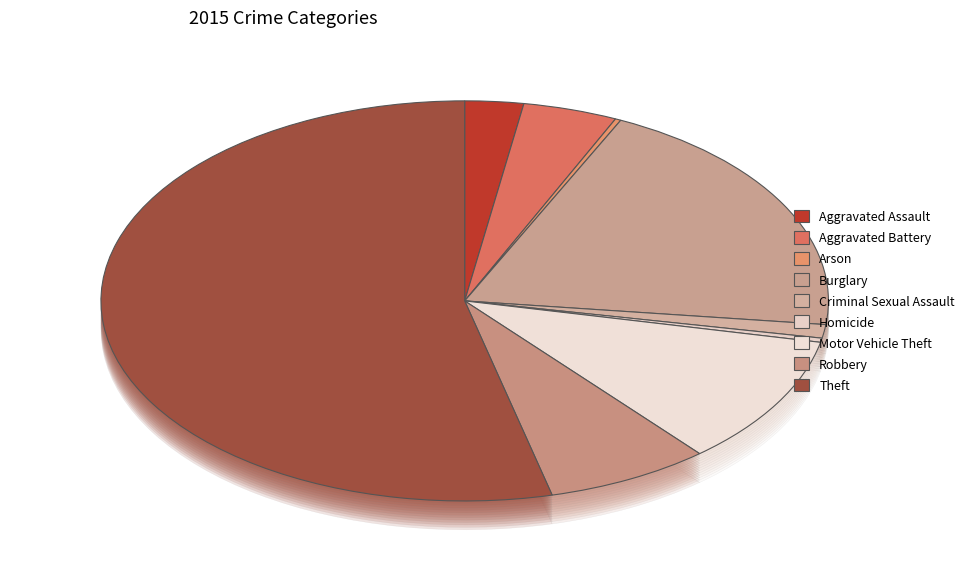

How much of the chart is everything except Arson?

99.7%